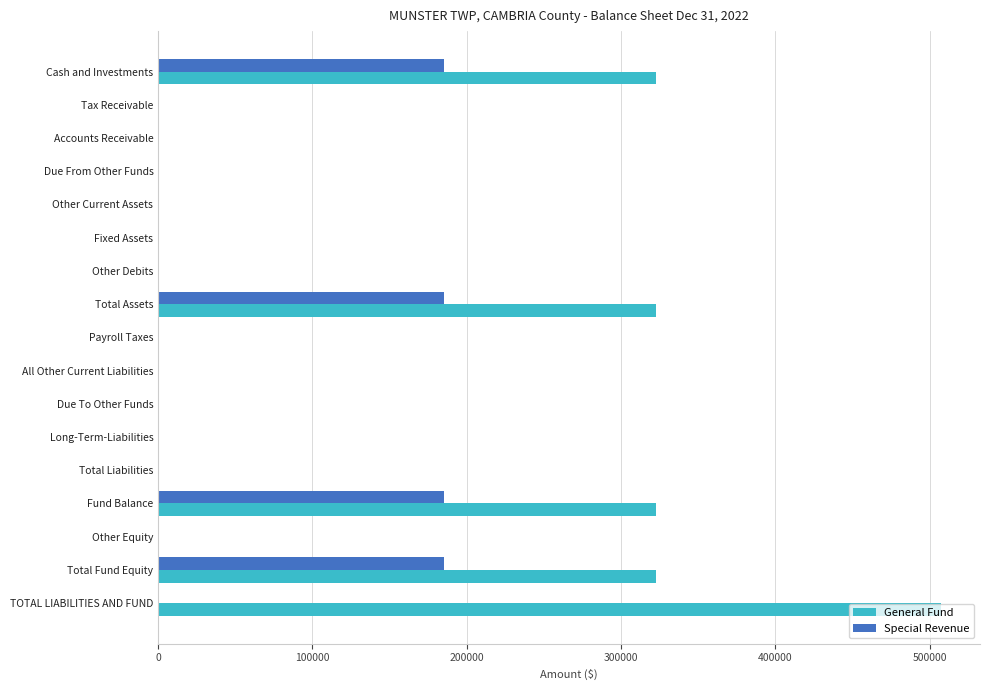

How many data points in Special Revenue are above 0?

4